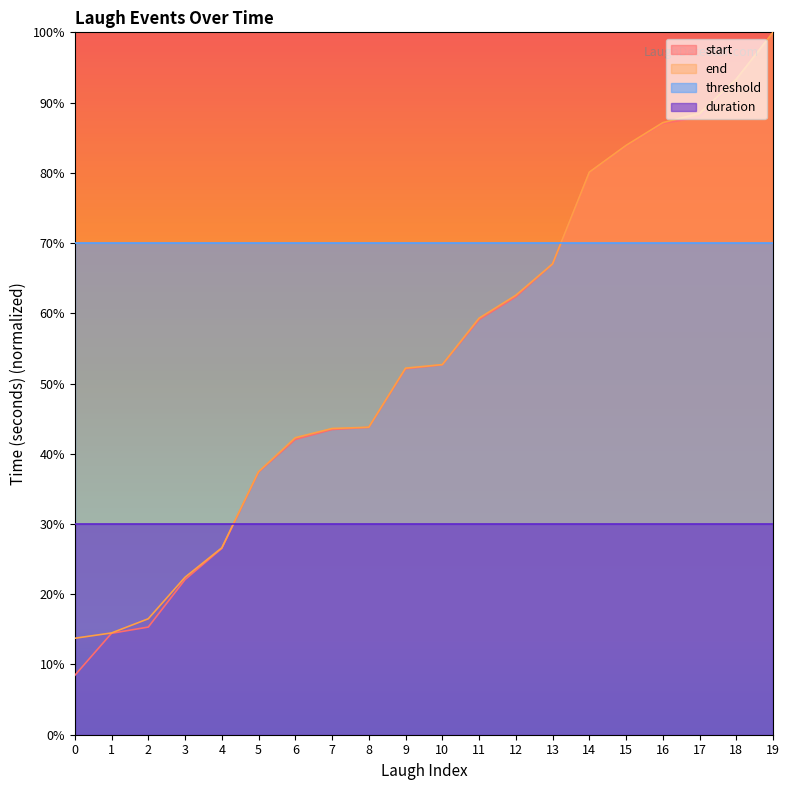

Reading right to left, list all the values displayed in this chart.

start: 19=100.0	18=93.3	17=87.9	16=87.0	15=83.8	14=80.1	13=67.0	12=62.3	11=59.1	10=52.7	9=52.1	8=43.8	7=43.5	6=42.1	5=37.4	4=26.5	3=22.1	2=15.3	1=14.4	0=8.4
end: 19=100.0	18=93.3	17=88.5	16=87.1	15=83.9	14=80.1	13=67.0	12=62.6	11=59.3	10=52.7	9=52.2	8=43.8	7=43.6	6=42.3	5=37.4	4=26.6	3=22.4	2=16.5	1=14.5	0=13.7